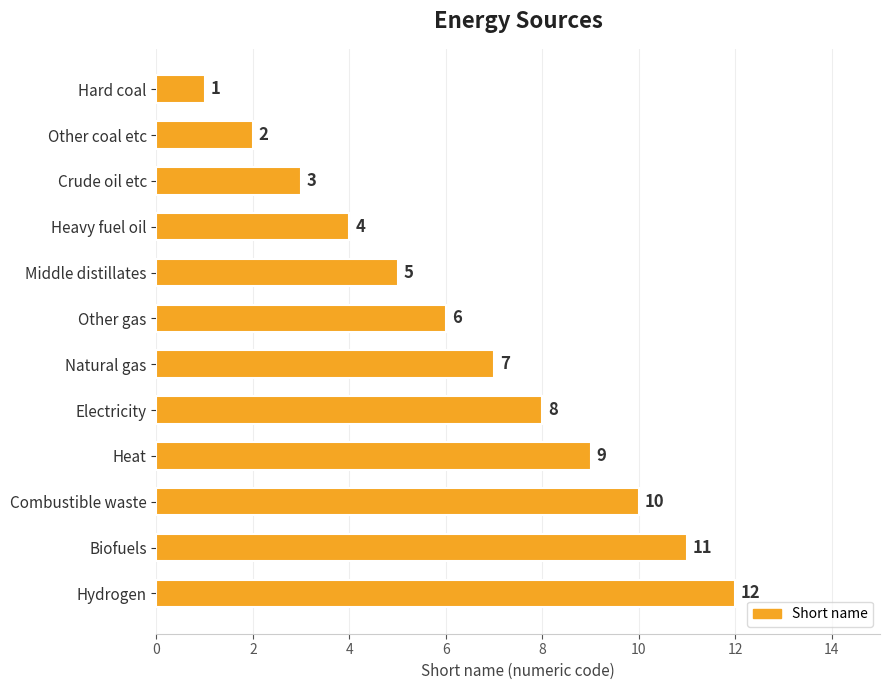

List the labels in order of value, smallest first.

Hard coal, Other coal etc, Crude oil etc, Heavy fuel oil, Middle distillates, Other gas, Natural gas, Electricity, Heat, Combustible waste, Biofuels, Hydrogen